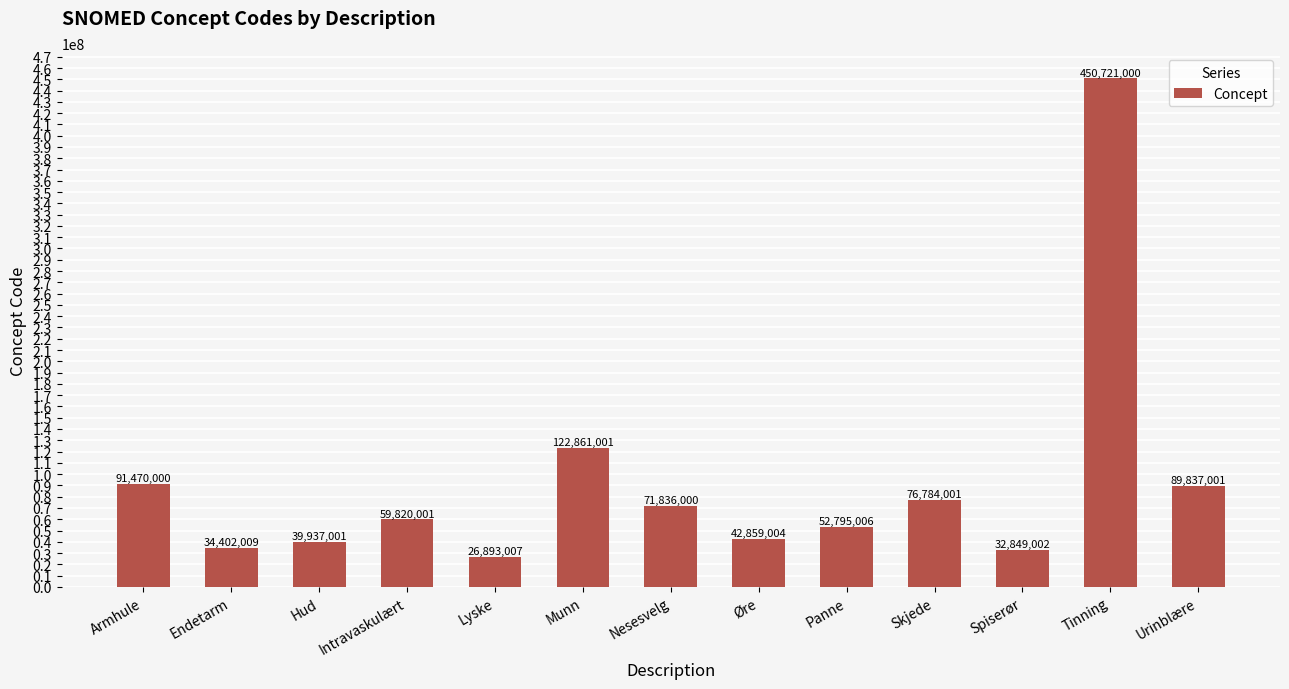

What position from the left is Tinning?

12